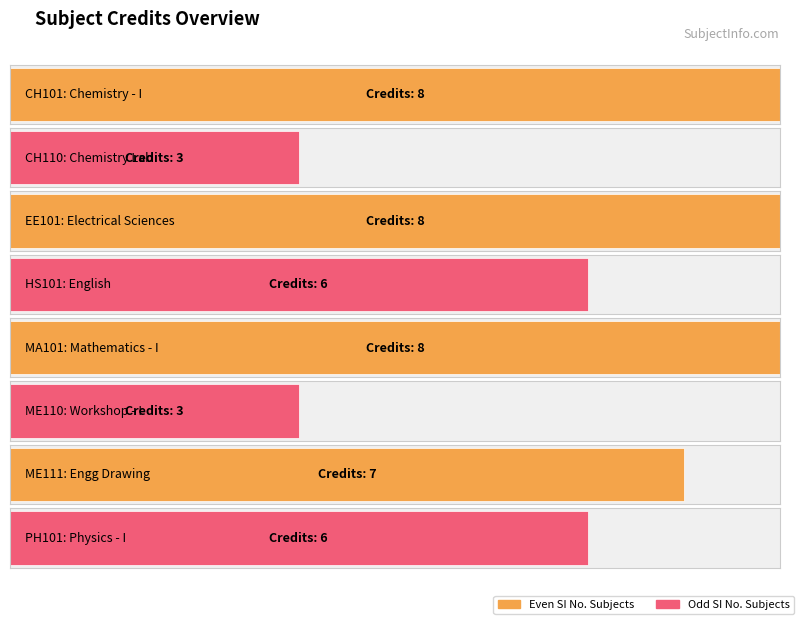

Are the bars grouped side by side (vs. stacked)?

No